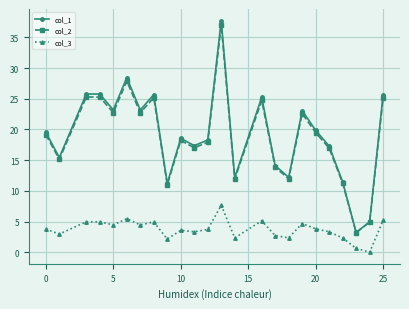

What is the sum of all col_2 values?

450.3